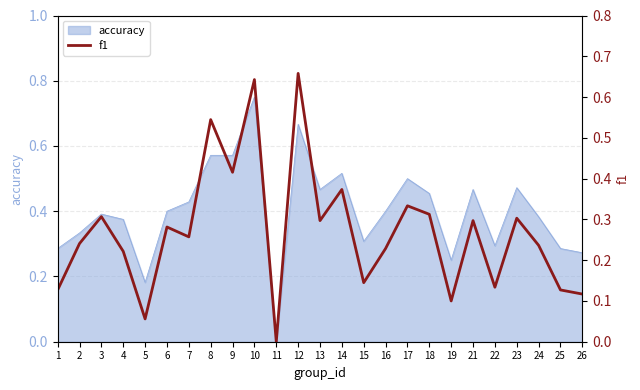

Which category has the highest value in the accuracy series?

10